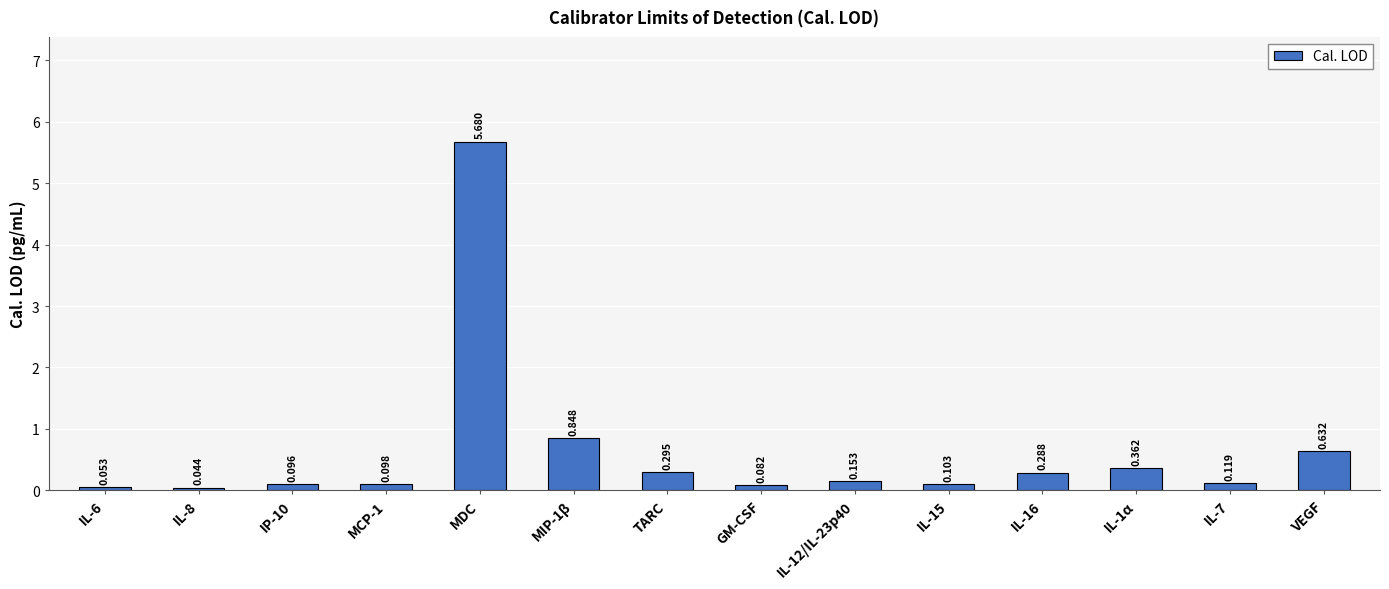

How many bars are there in total?

14